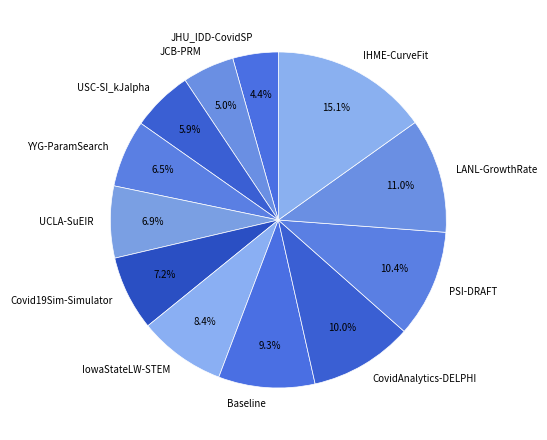

Does any single category account for the majority?

No